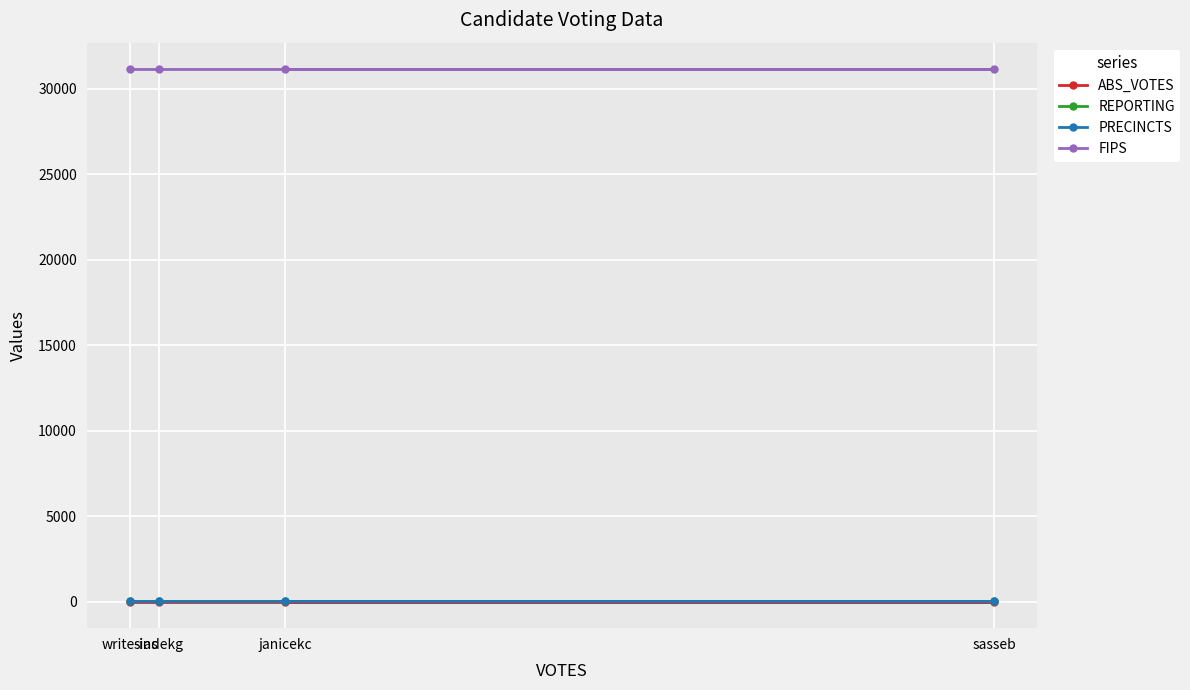

True or false: REPORTING and ABS_VOTES intersect in this chart.

False